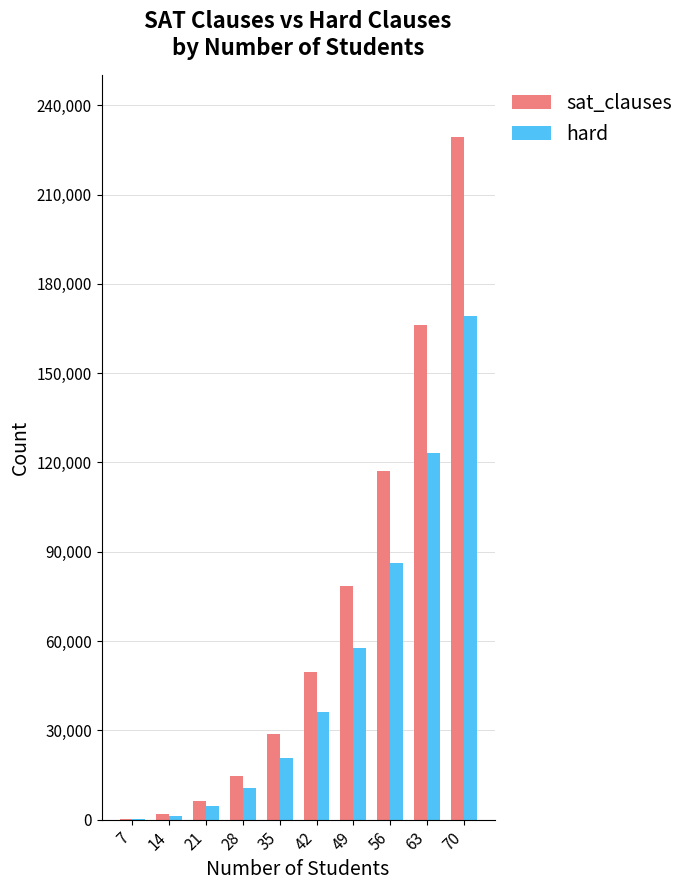

Which series has the largest total across all categories?

sat_clauses